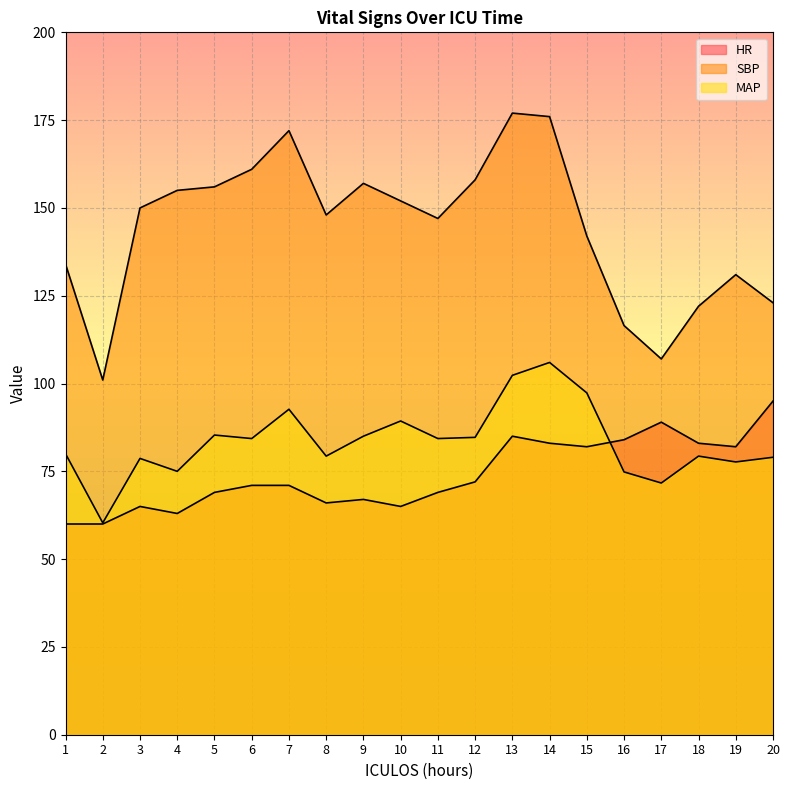

Is the value of MAP at 8 greater than the value of HR at 20?

No